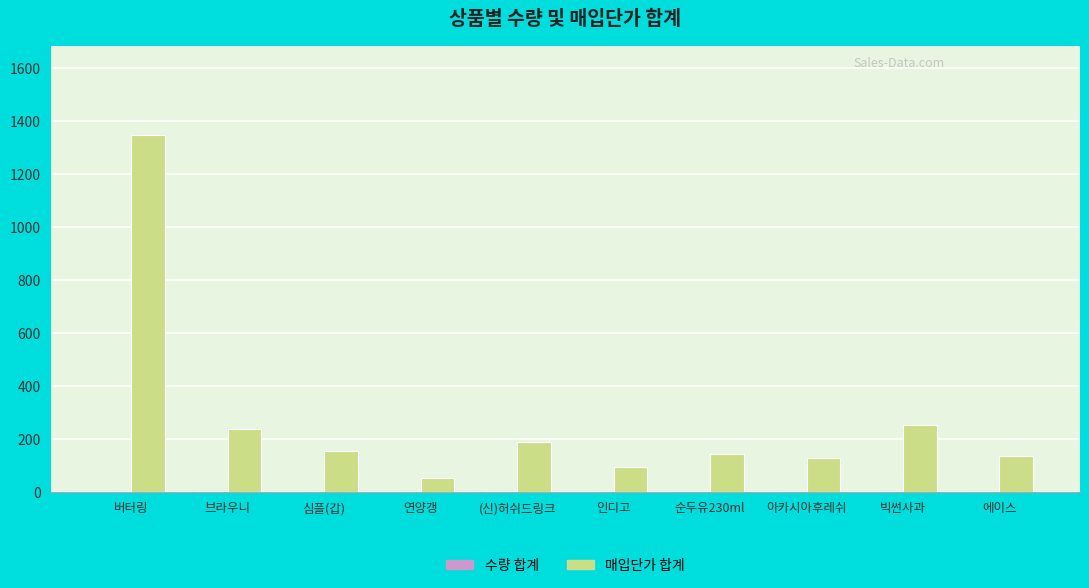

At which category is the sum across all series the highest?

버터링